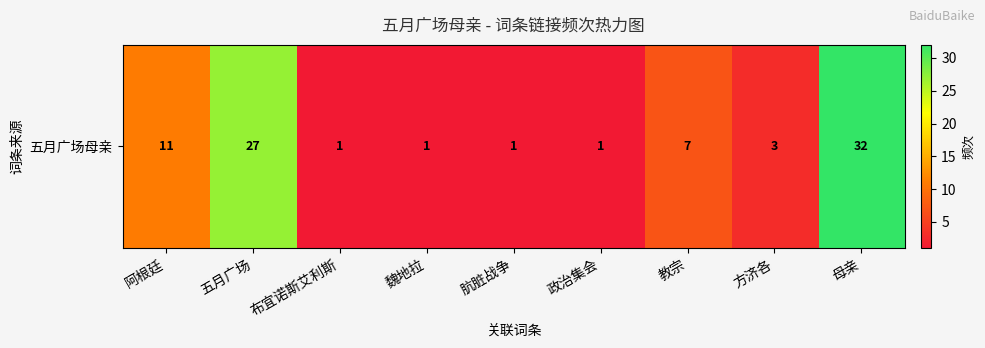

Which has a higher value, 肮脏战争 or 教宗?

教宗